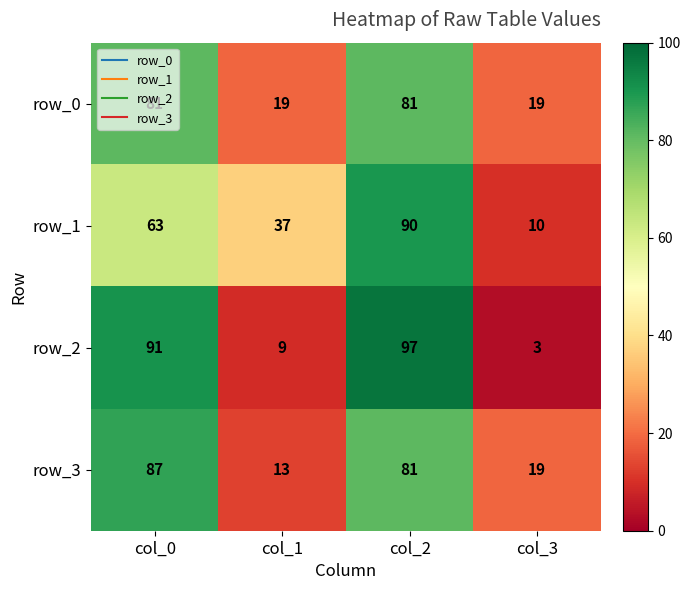

The value of row_2 at col_0 is 91. True or false?

True